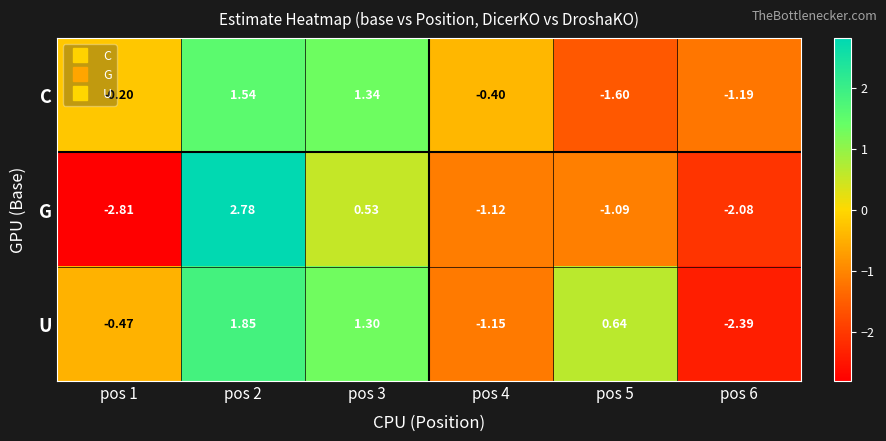

How many values in U are above zero?

3